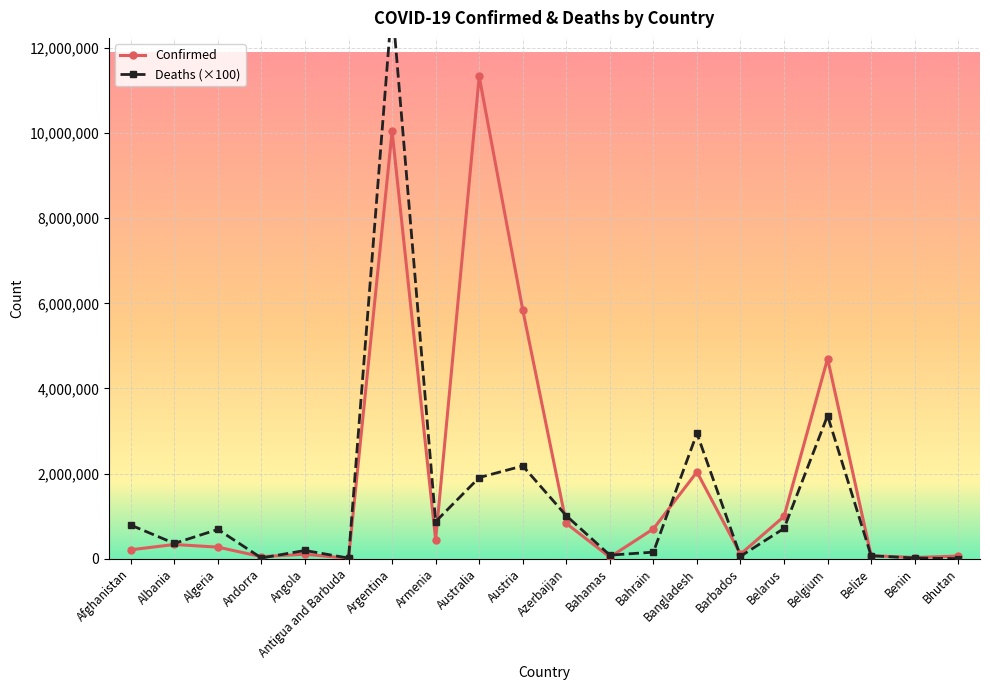

Reading right to left, list all the values displayed in this chart.

Confirmed: Bhutan=62611	Benin=27990	Belize=70721	Belgium=4700949	Belarus=994037	Barbados=106434	Bangladesh=2037730	Bahrain=700835	Bahamas=37491	Azerbaijan=828275	Austria=5849332	Australia=11330342	Armenia=446332	Argentina=10042136	Antigua and Barbuda=9106	Angola=105184	Andorra=47860	Algeria=271421	Albania=334264	Afghanistan=209072
Deaths: Bhutan=2100	Benin=16300	Belize=68800	Belgium=3361600	Belarus=711800	Barbados=57300	Bangladesh=2944500	Bahrain=154400	Bahamas=83300	Azerbaijan=1009900	Austria=2179900	Australia=1907000	Armenia=871900	Argentina=13044800	Antigua and Barbuda=14600	Angola=193100	Andorra=16500	Algeria=688100	Albania=359600	Afghanistan=789600